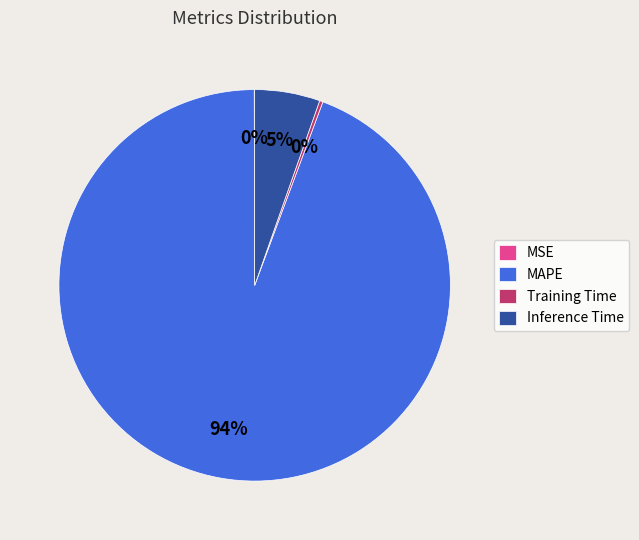

To the nearest percent, what is the average slice percentage?

25%